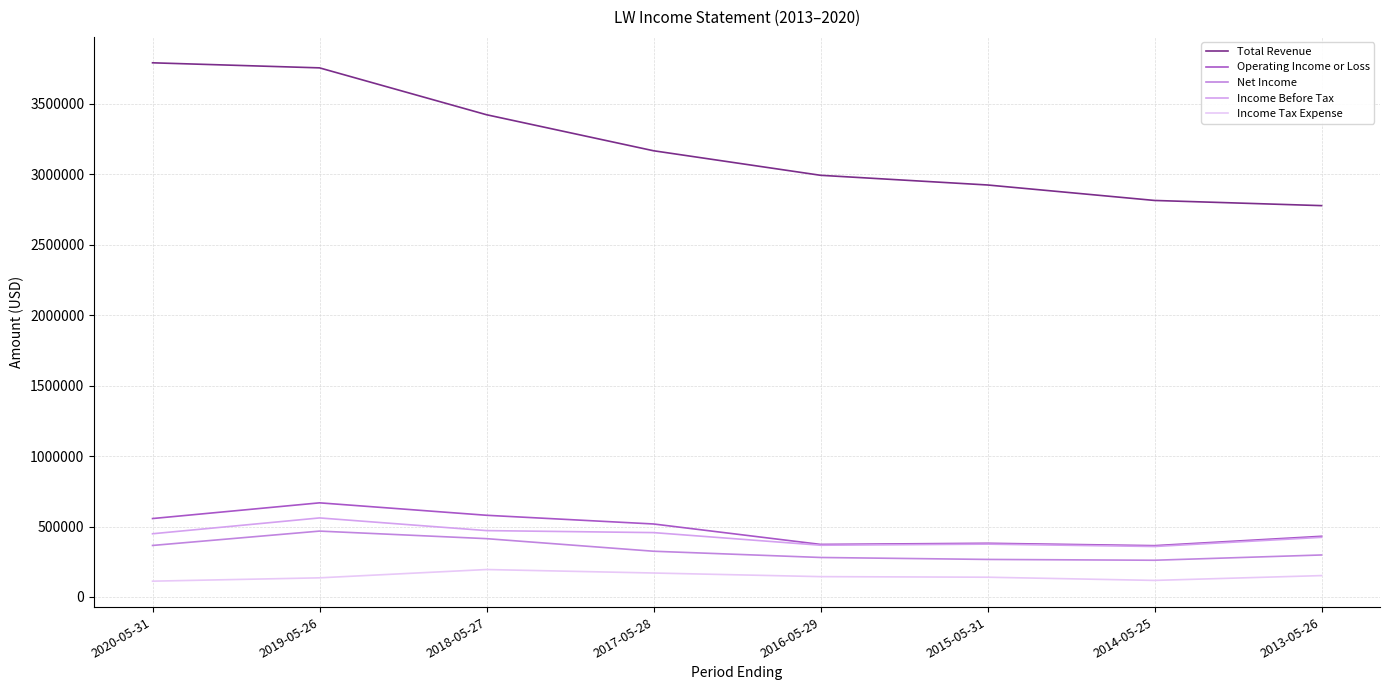

Which label corresponds to the largest value in the chart?

2020-05-31